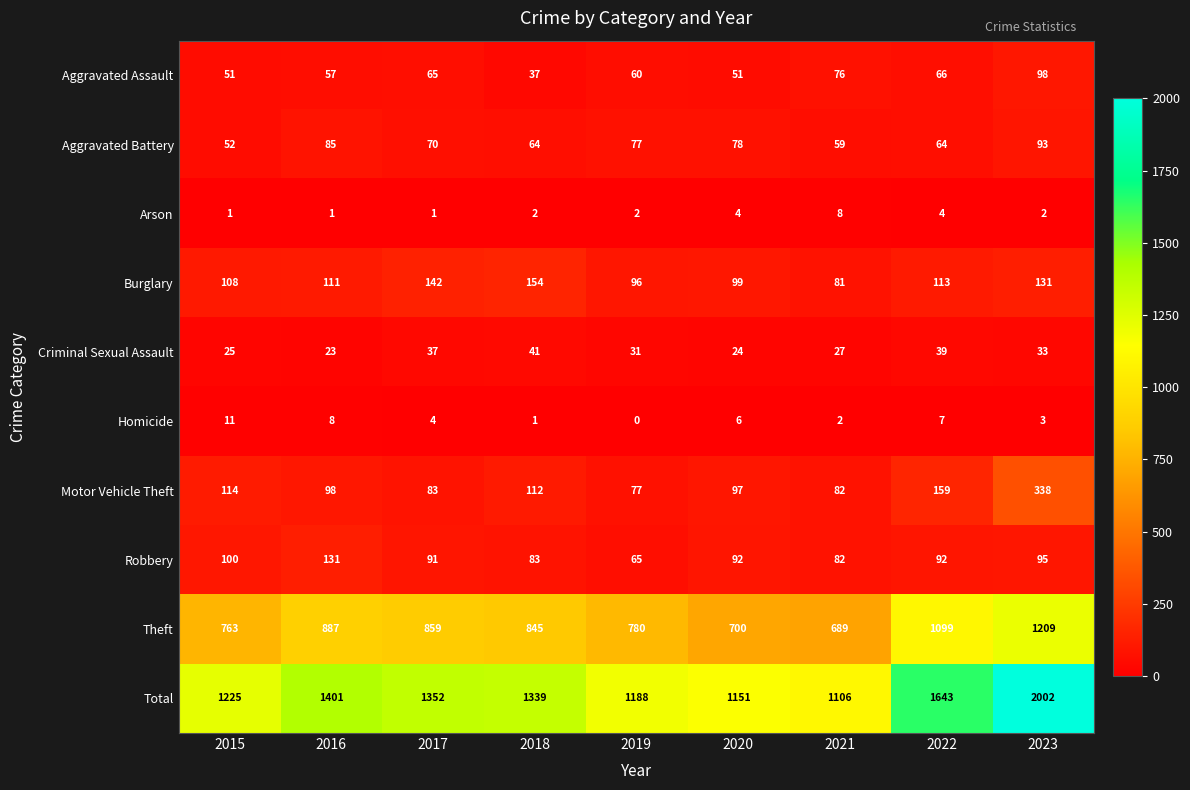

At which label is Motor Vehicle Theft closest to 207?

2022